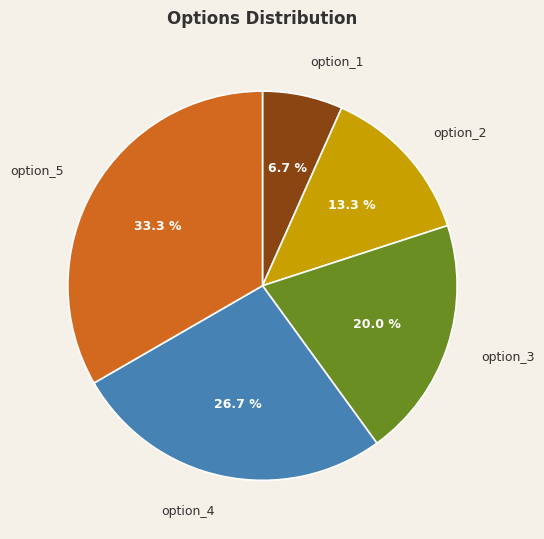

Between option_3 and option_4, which is larger?

option_4